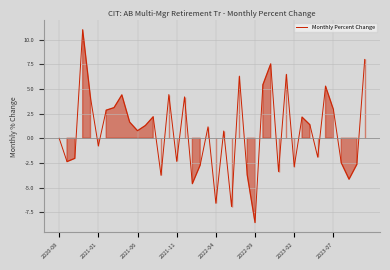

What is the difference between the maximum and minimum values?

19.6